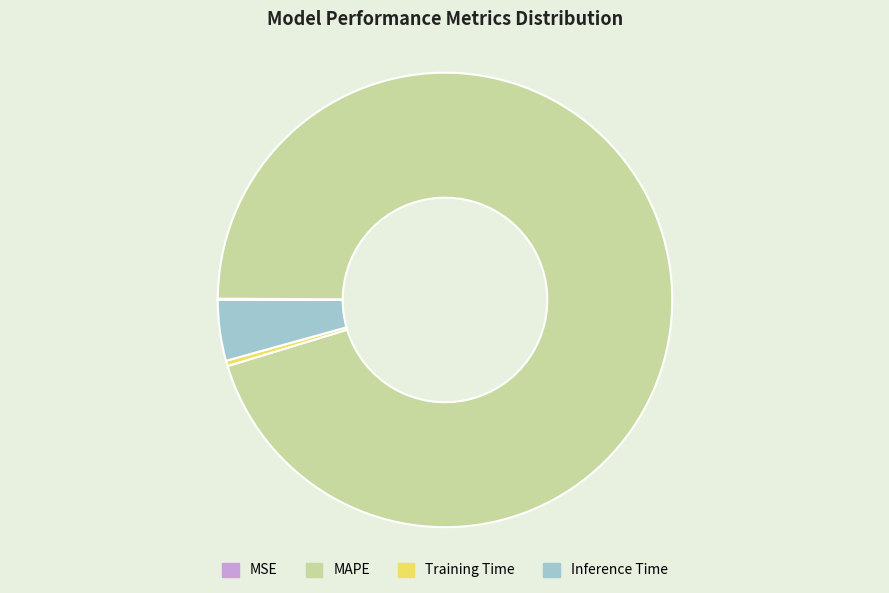

True or false: Training Time accounts for 10% of the total.

False